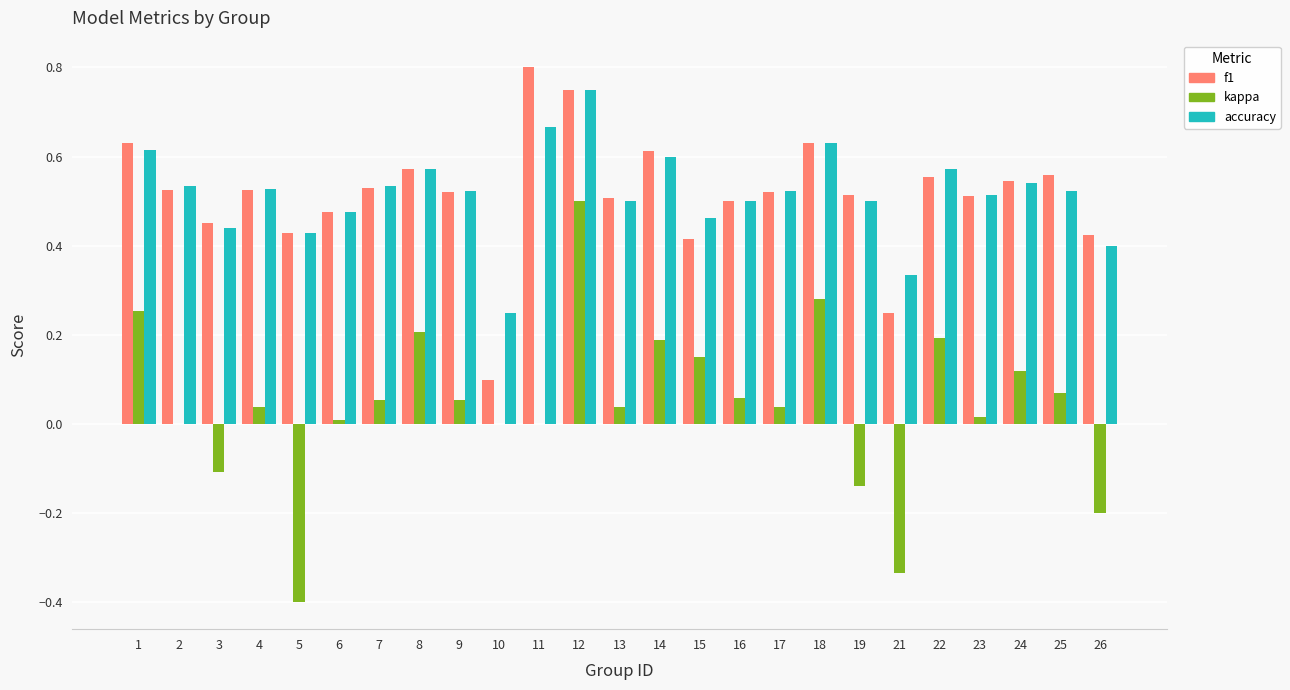

What is the sum of the f1 values at 22 and 15?

1.0